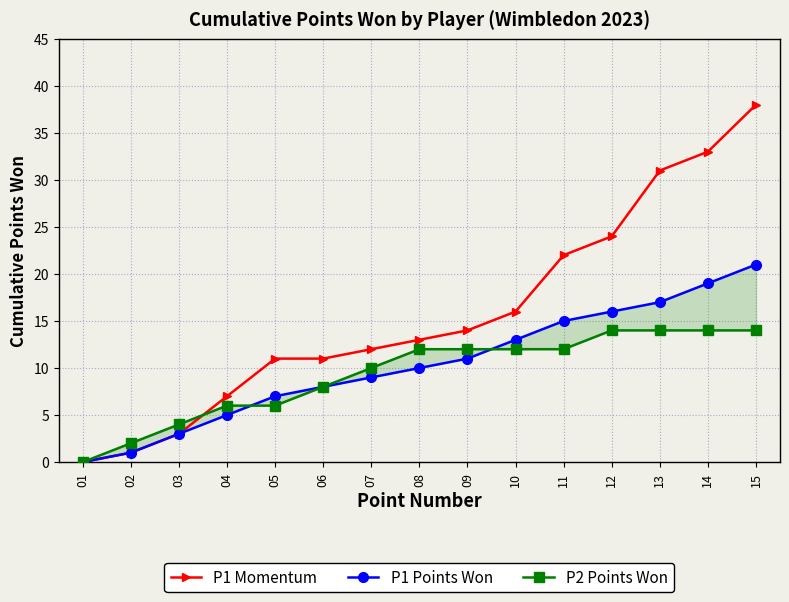

What are all the series names shown in the legend?

P1 Momentum, P1 Points Won, P2 Points Won